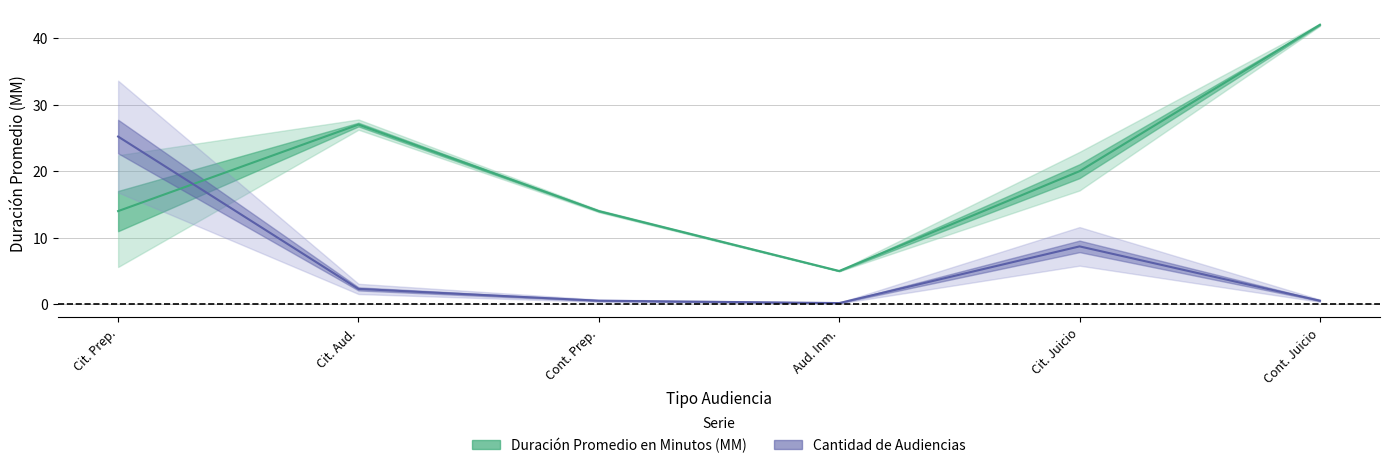

What is the value of the Cantidad de Audiencias (escalada) point at the 6th from the left?

0.5